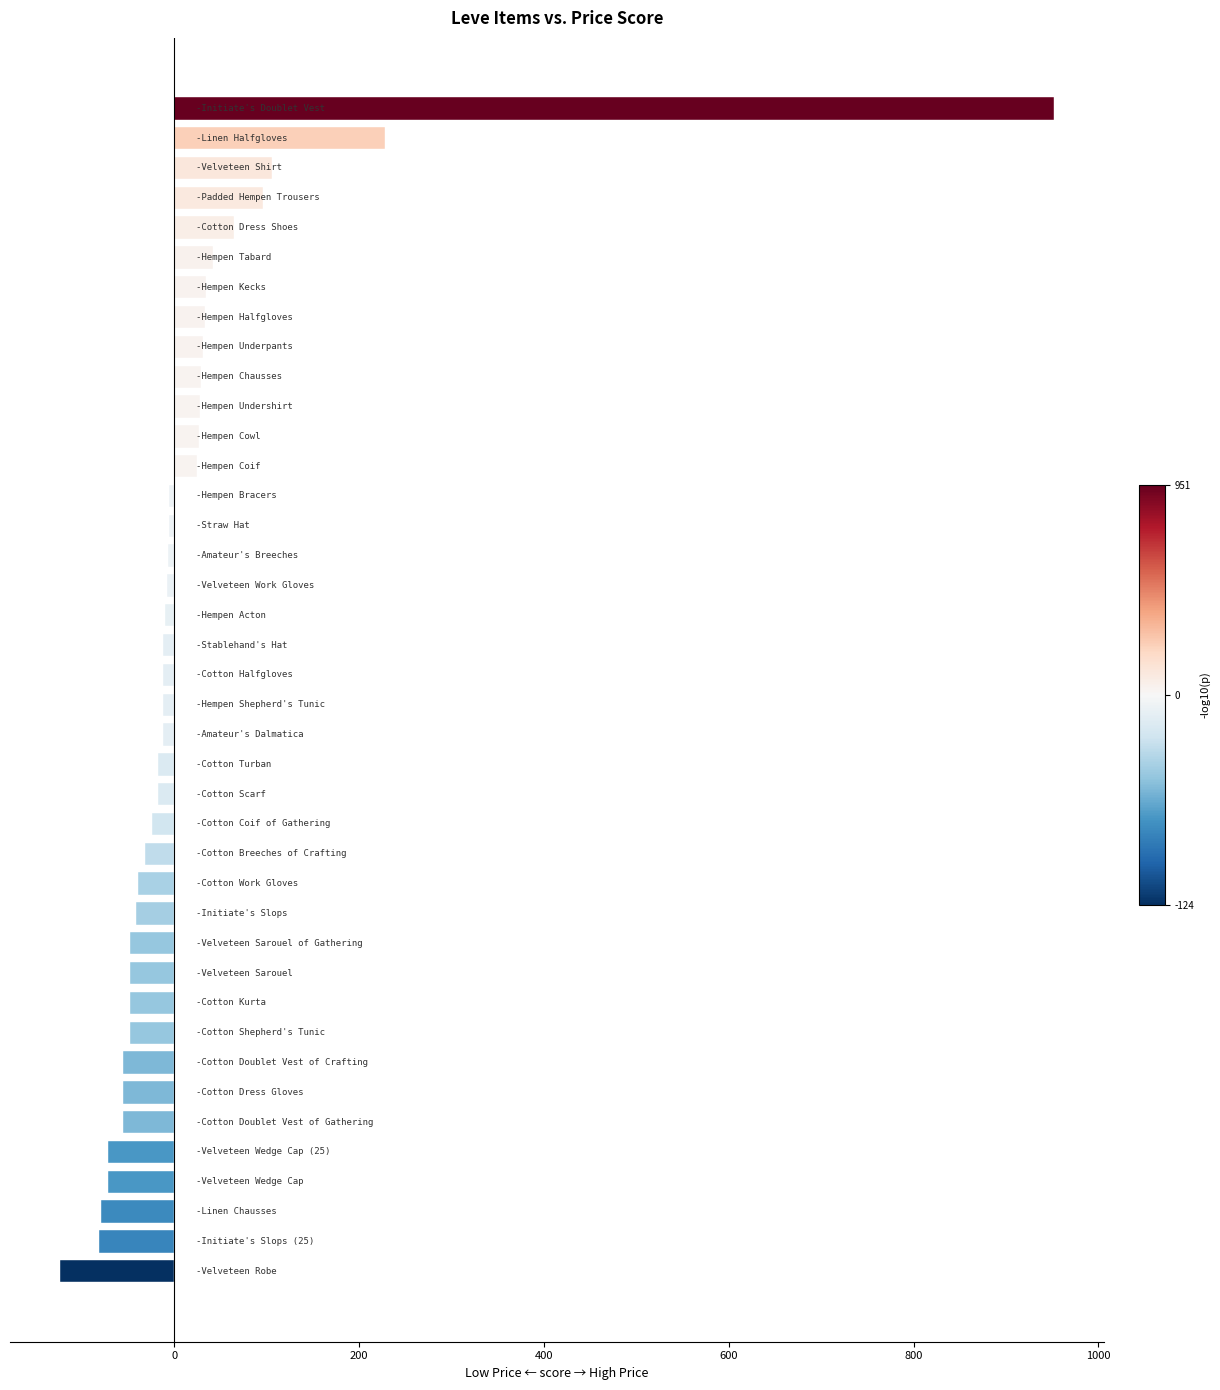

What is the difference between the maximum and minimum values?

1076.2